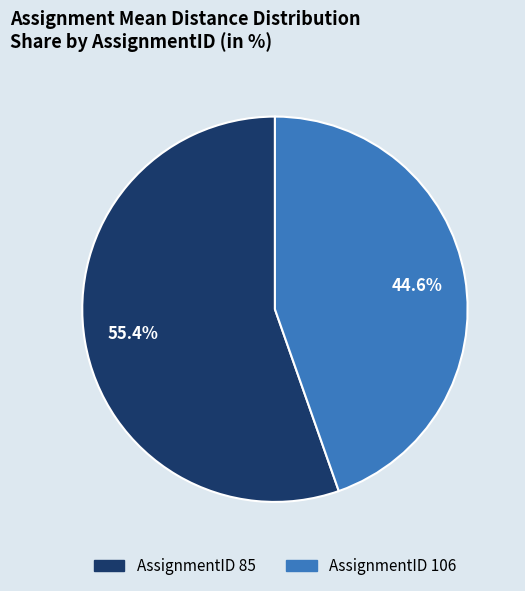

Count the number of slices in the pie.

2